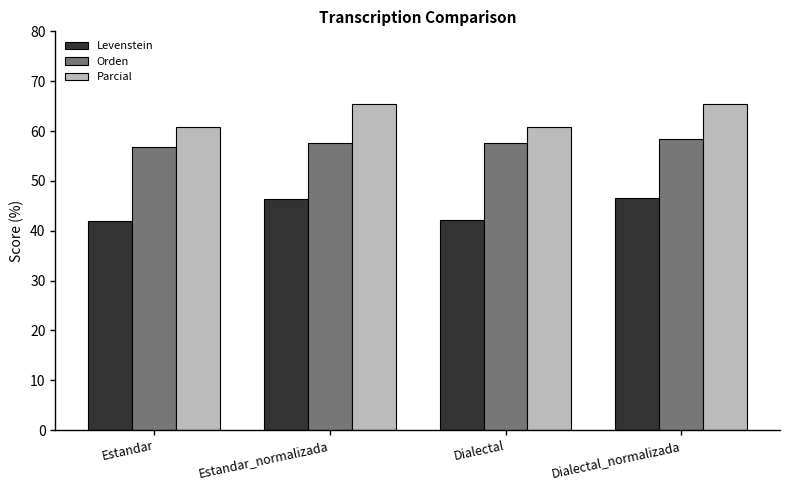

What is the difference between the maximum and minimum values in the Parcial series?

4.6